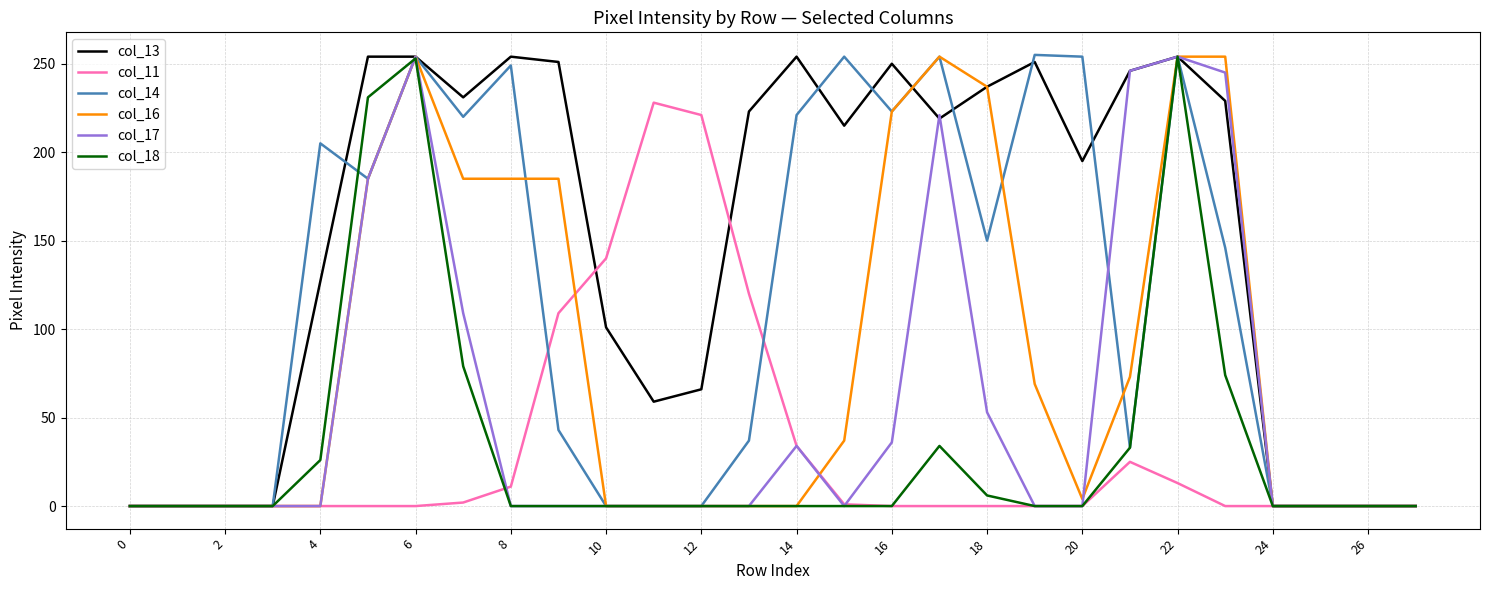

Which series has the largest total across all categories?

col_13